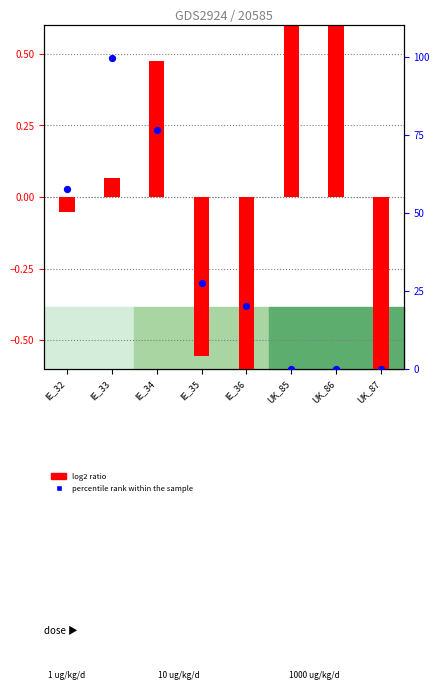

Which series has the widest spread of Y values?

percentile rank within the sample